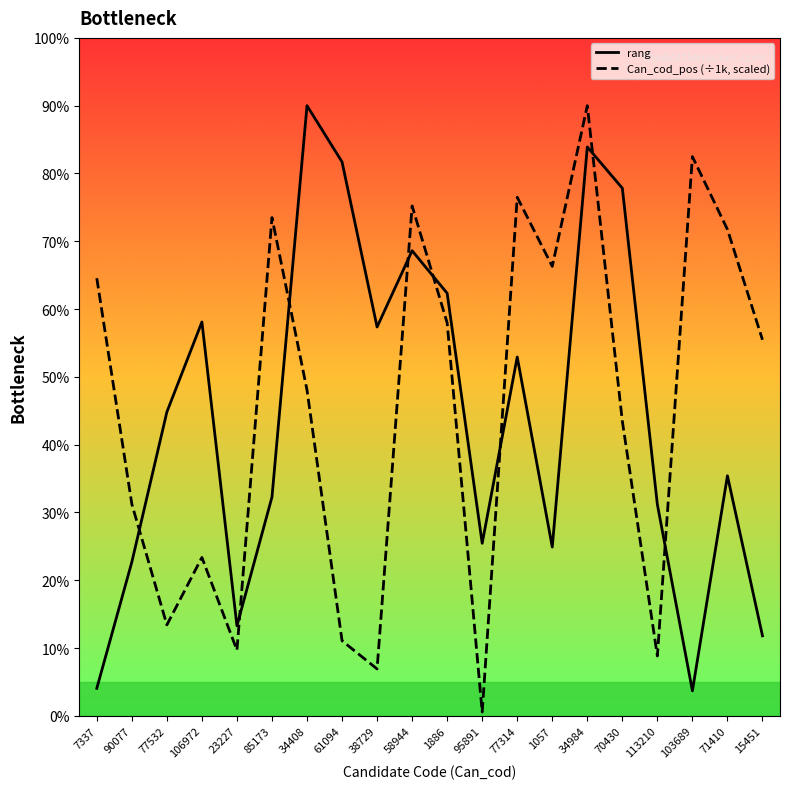

How many times do Can_cod_pos (÷1k, scaled) and rang cross each other?

8